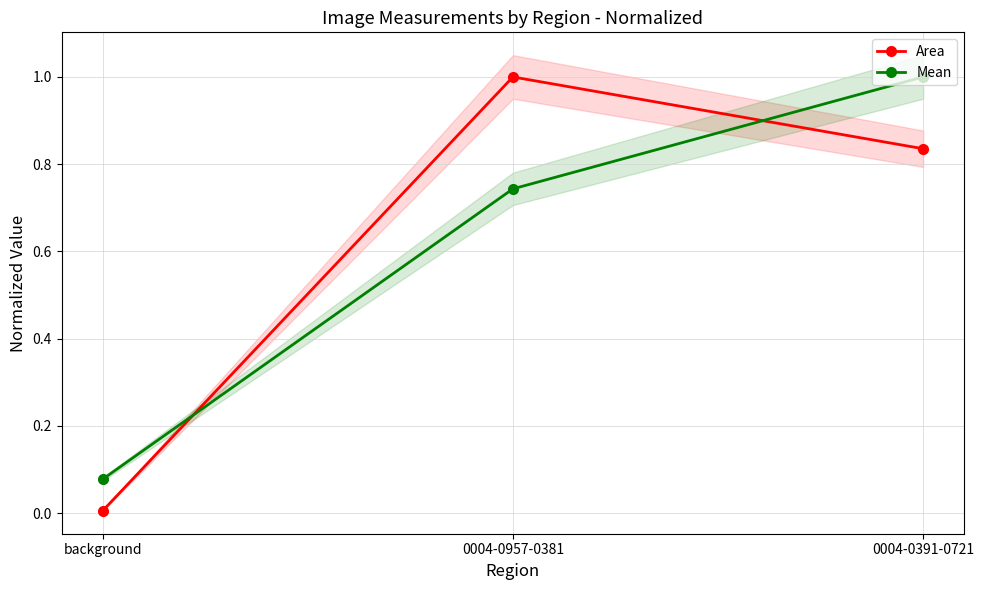

What is the sum of all Mean values?

1.8